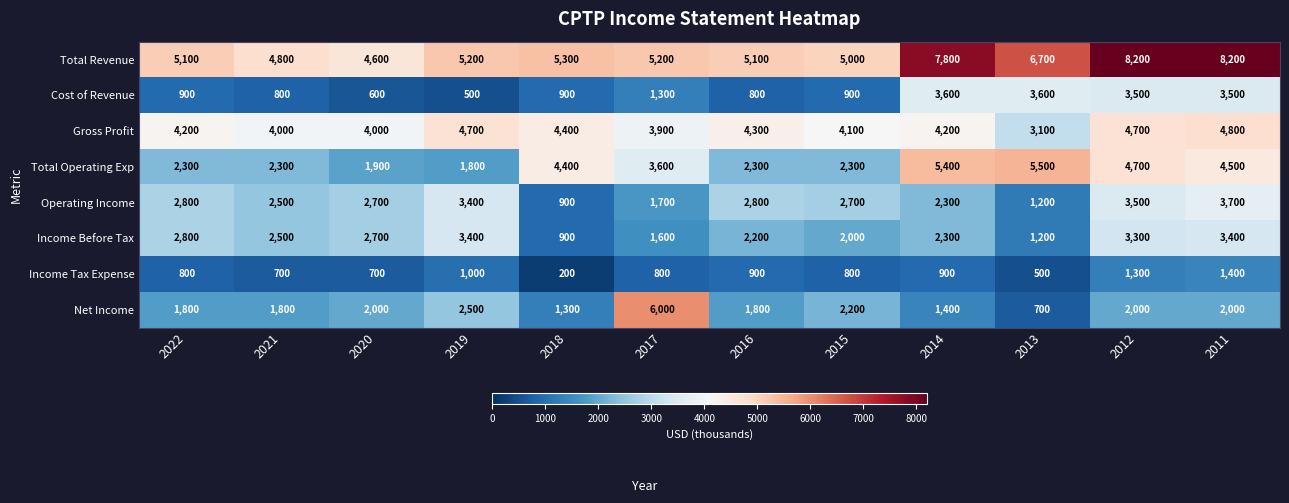

What is the spread (max minus min) of values at 2016?

4300